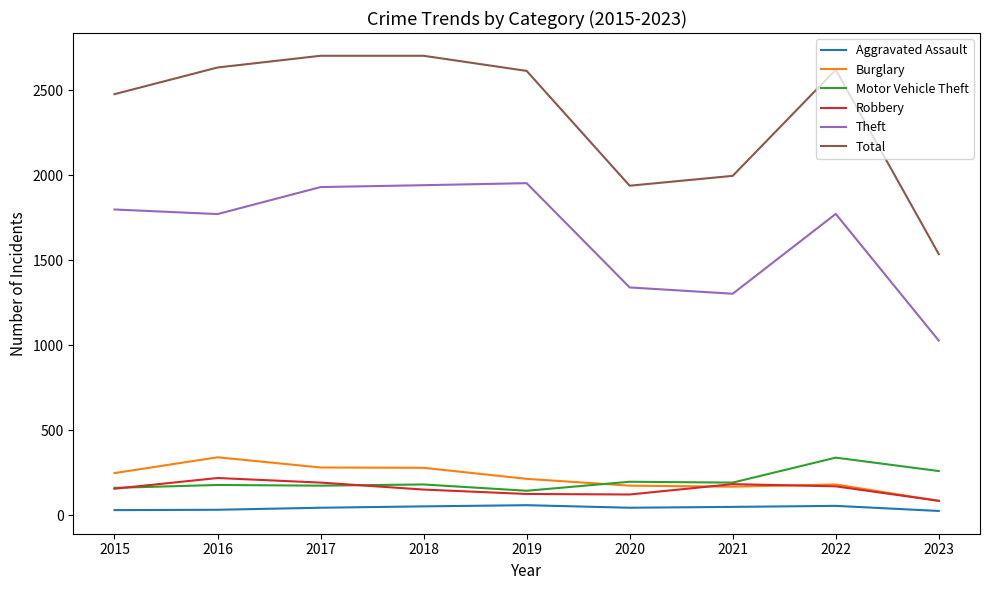

What is the maximum value shown in the chart?

2704